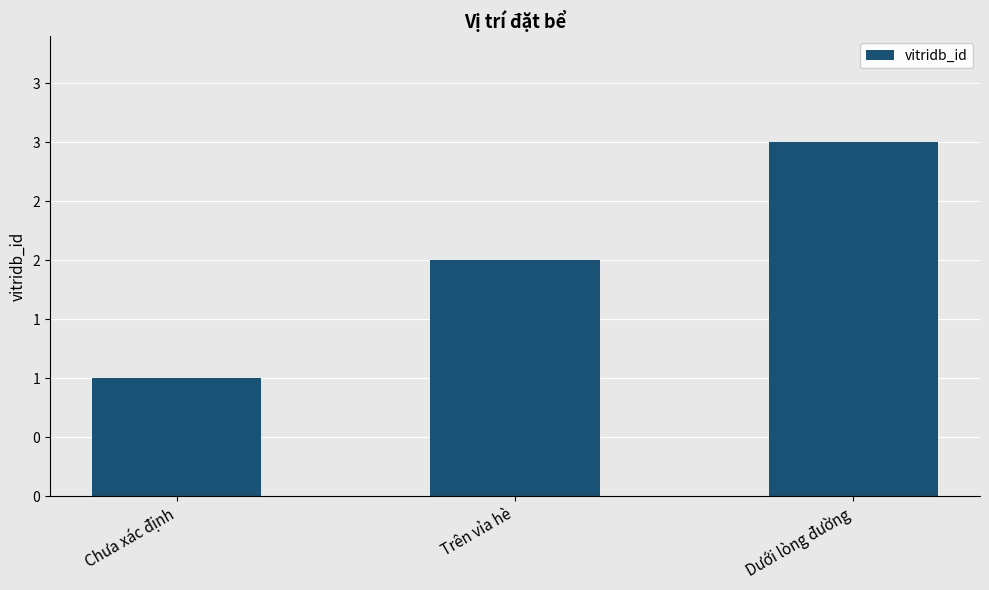

Rank the categories by value from lowest to highest.

Chưa xác định, Trên vỉa hè, Dưới lòng đường